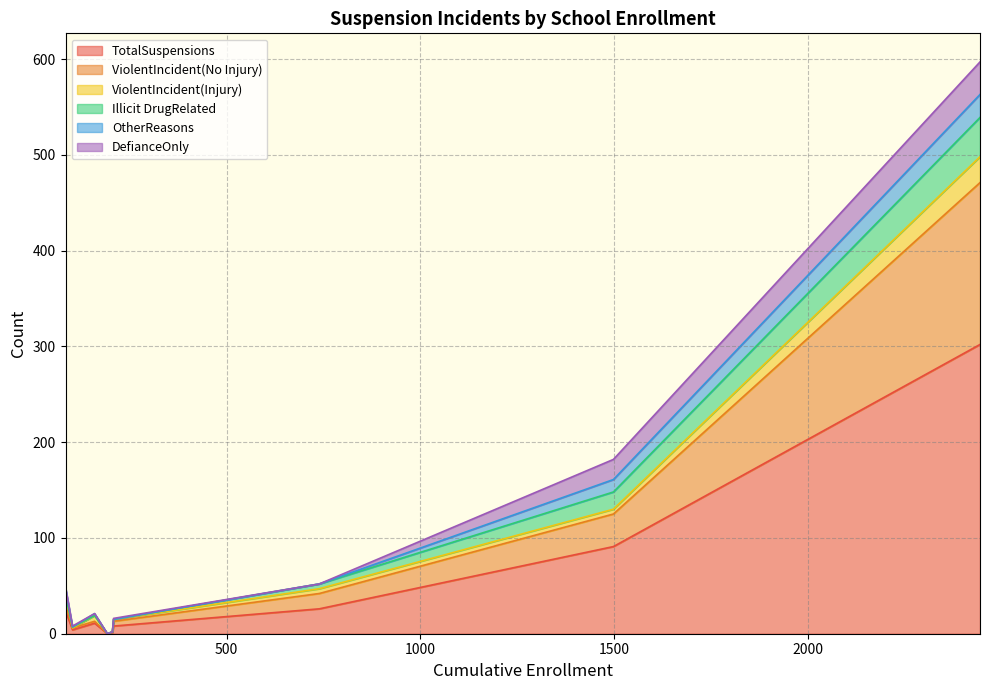

True or false: OtherReasons has a value of 0 at Plaza Elementary.

True